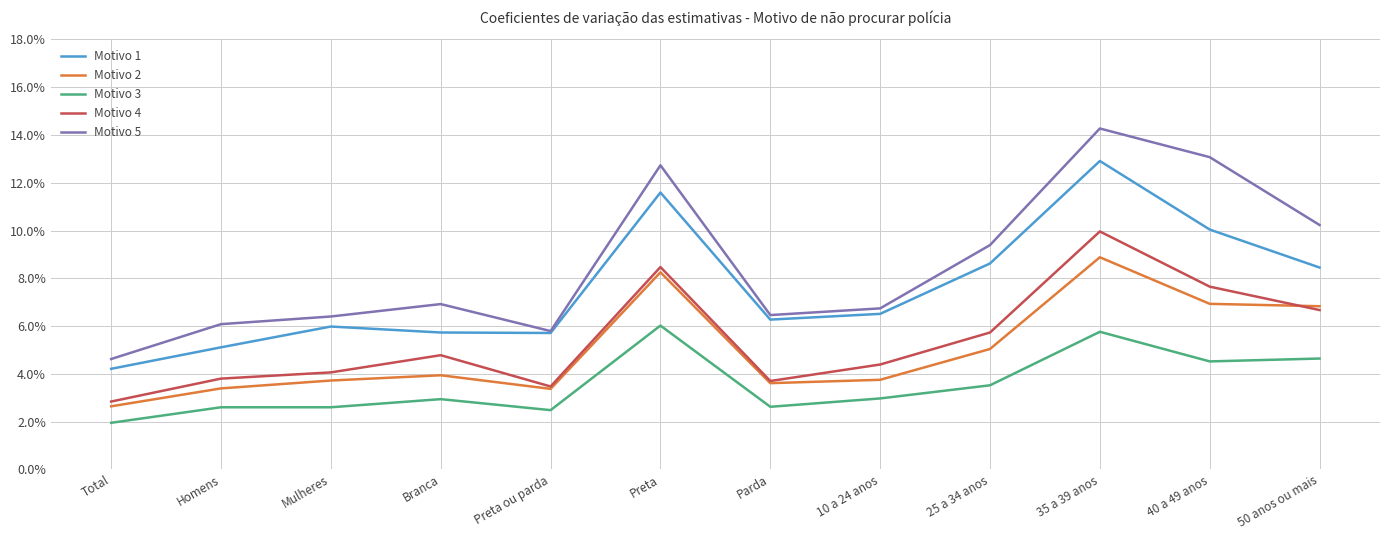

What is the difference between the highest and lowest values at 25 a 34 anos?

5.9